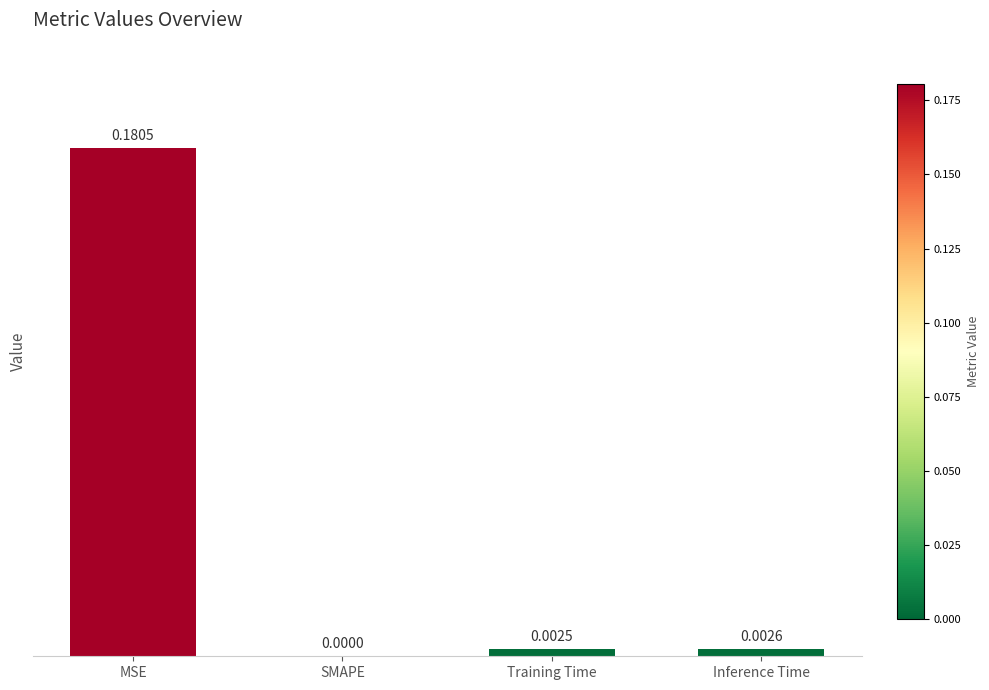

At which label is the value closest to 0?

SMAPE